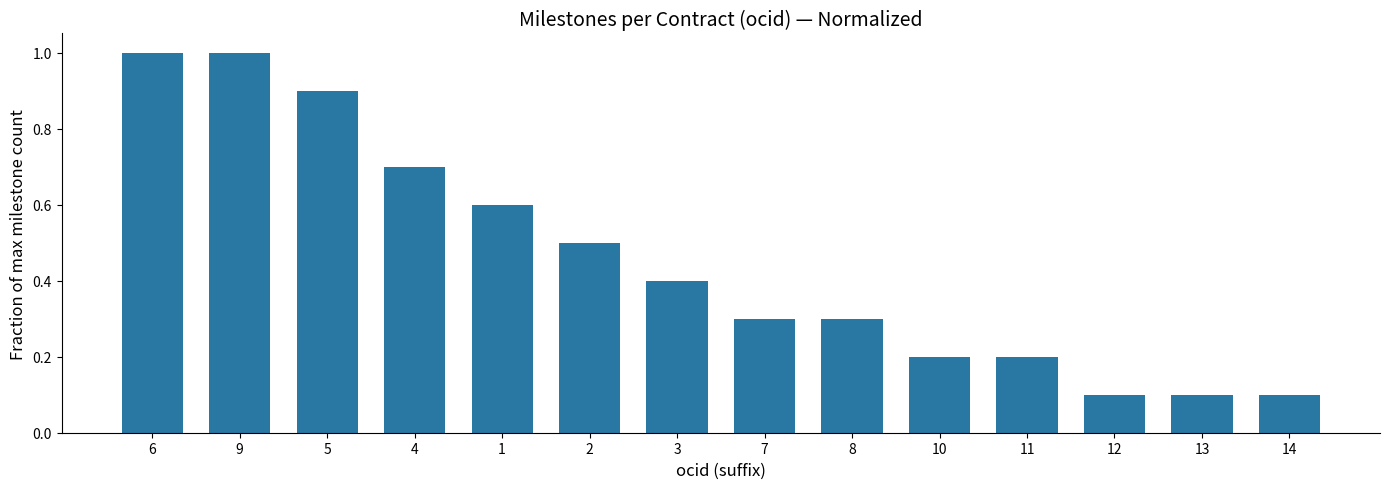

The chart shows a value of 0.7 at 2. True or false?

False